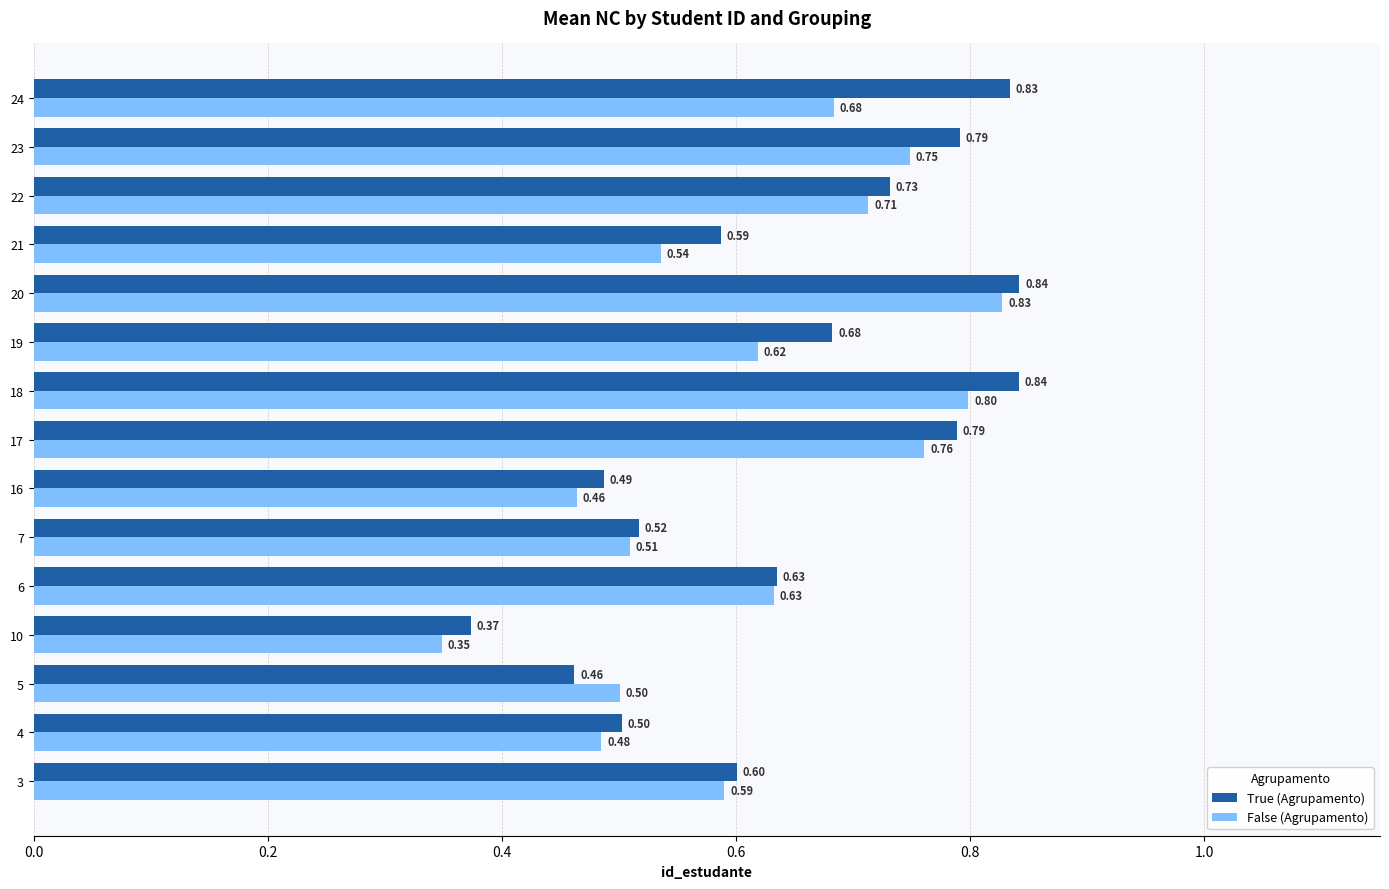

What is the sum of all False (Agrupamento) values?

9.2